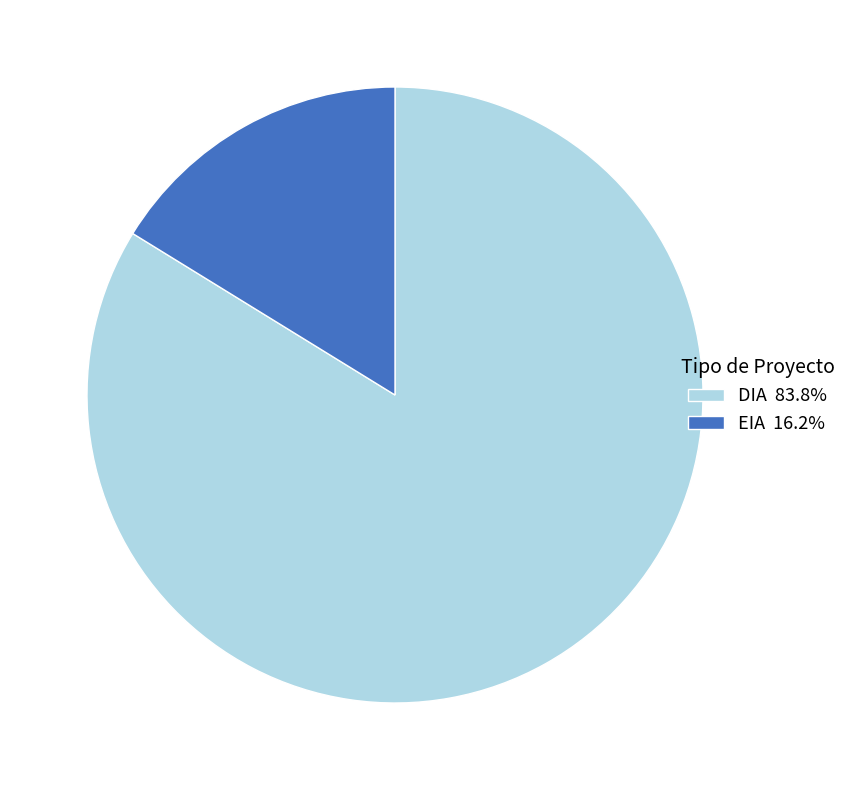

True or false: EIA accounts for 16% of the total.

True